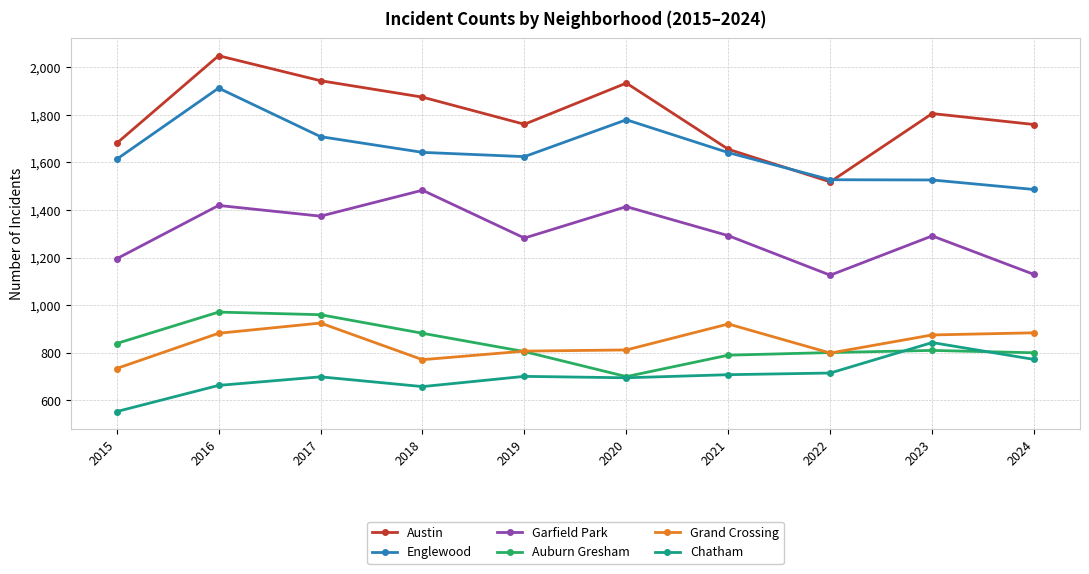

Is the value of Chatham at 2021 greater than the value of Austin at 2021?

No